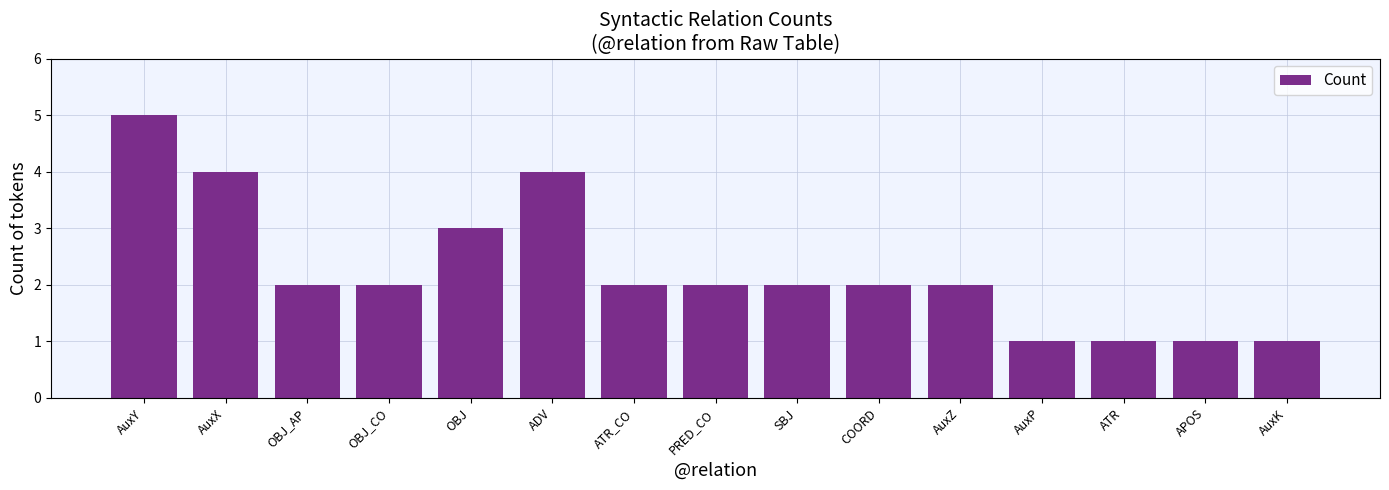

Read the value at COORD.

2